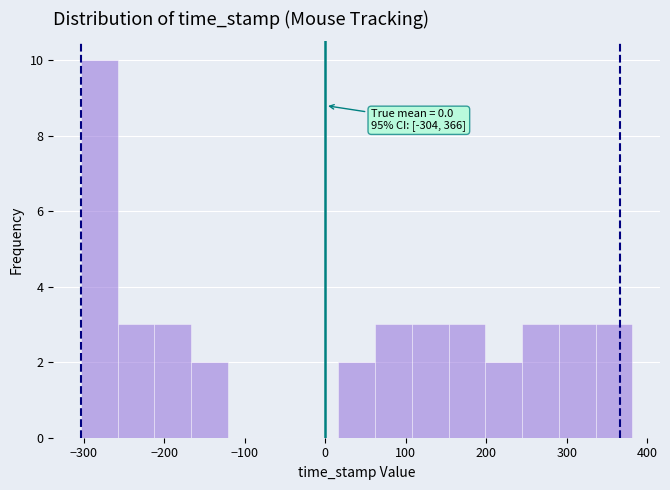

Over which range of the x-axis is the bar tallest?

-300 to -260